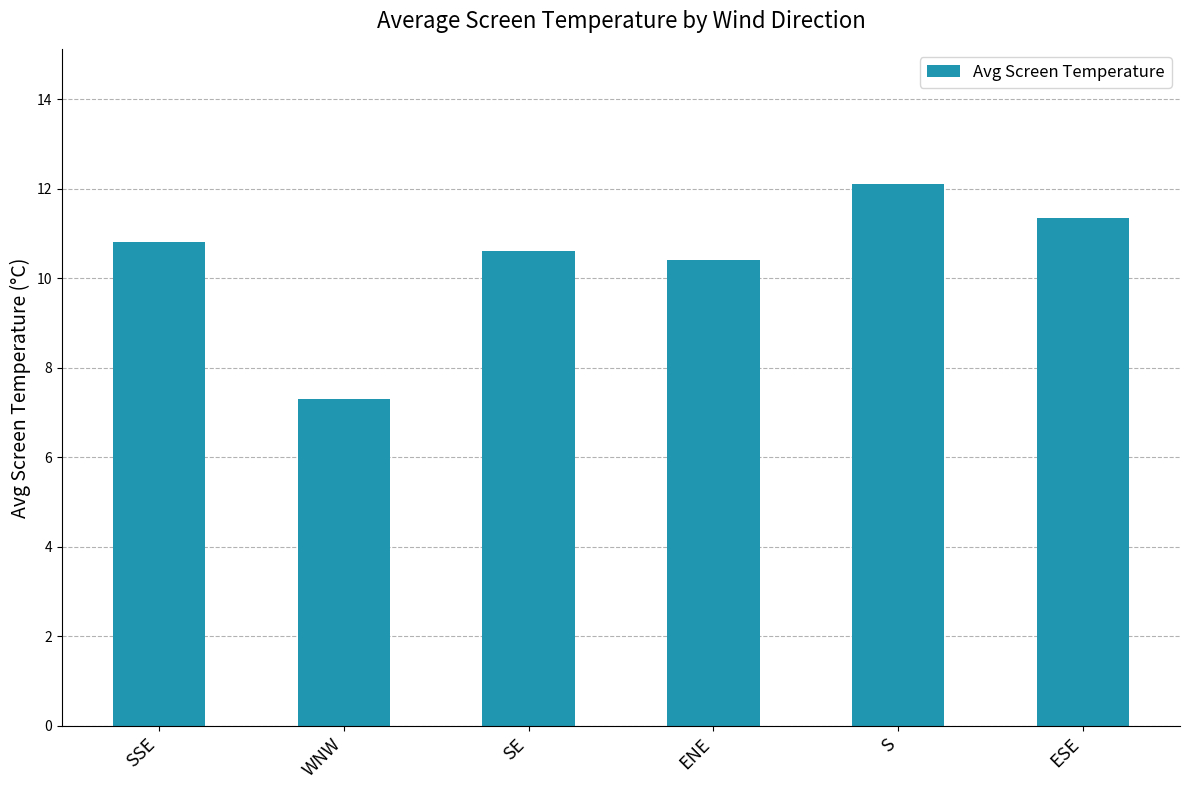

Does the chart contain any negative values?

No